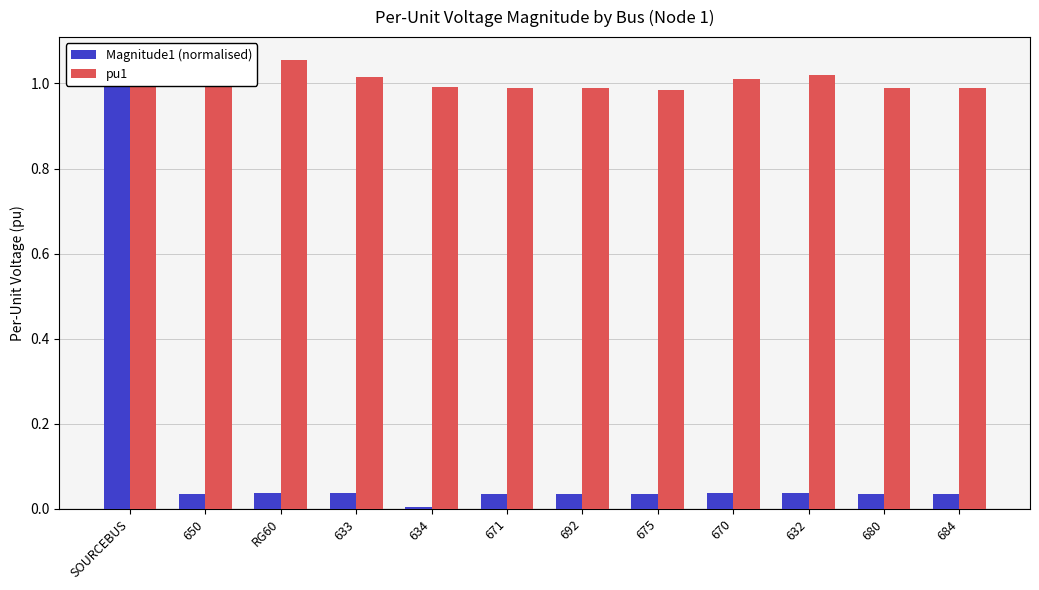

Rank the series by their average value, from lowest to highest.

Magnitude1 (normalised), pu1